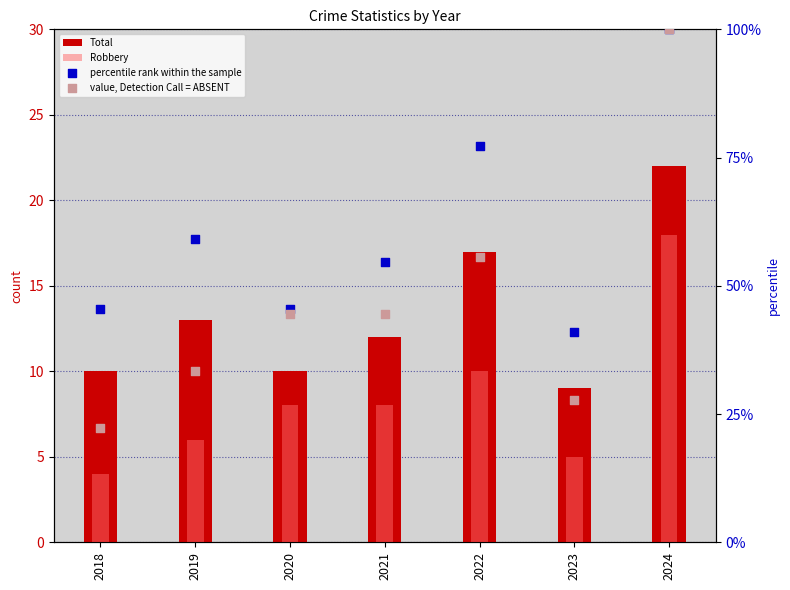

At how many categories does at least one series exceed 39?

7